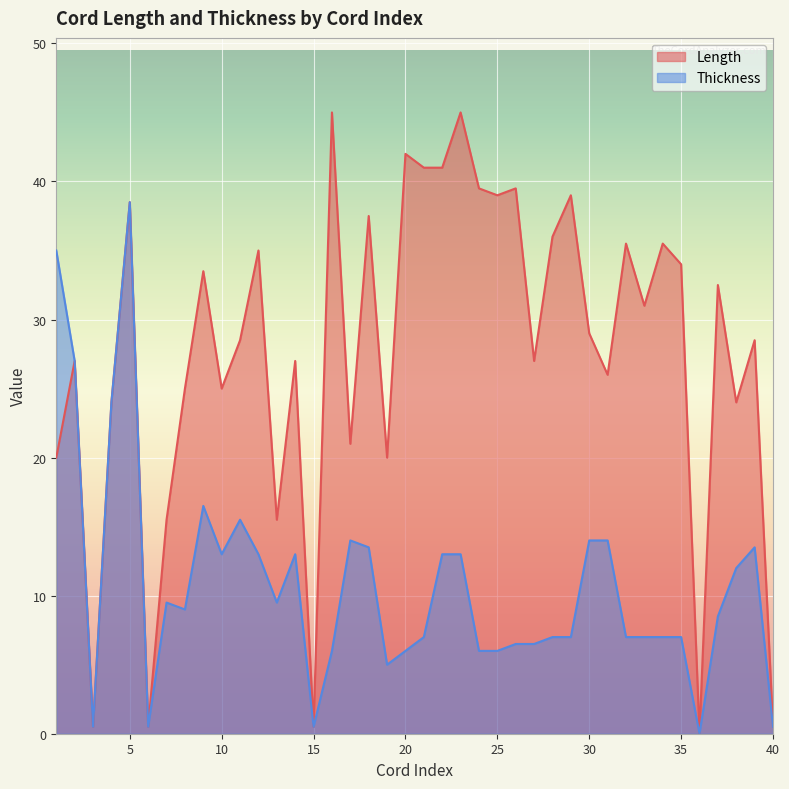

What is the difference between the highest and lowest values at 0?

15.0